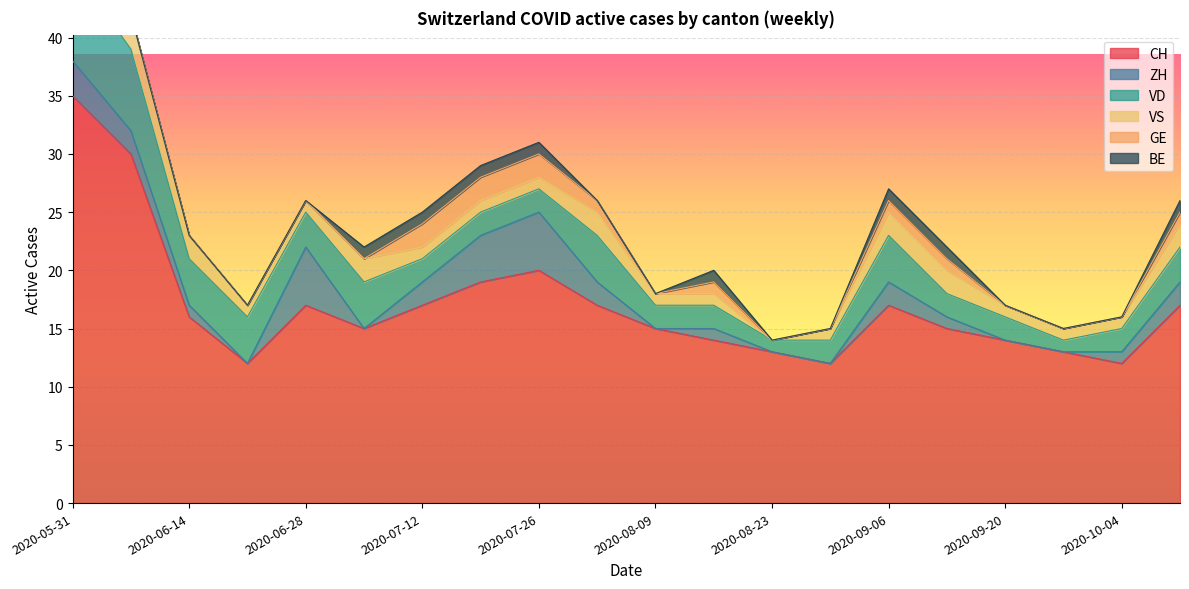

What is the average value of the CH series?

17